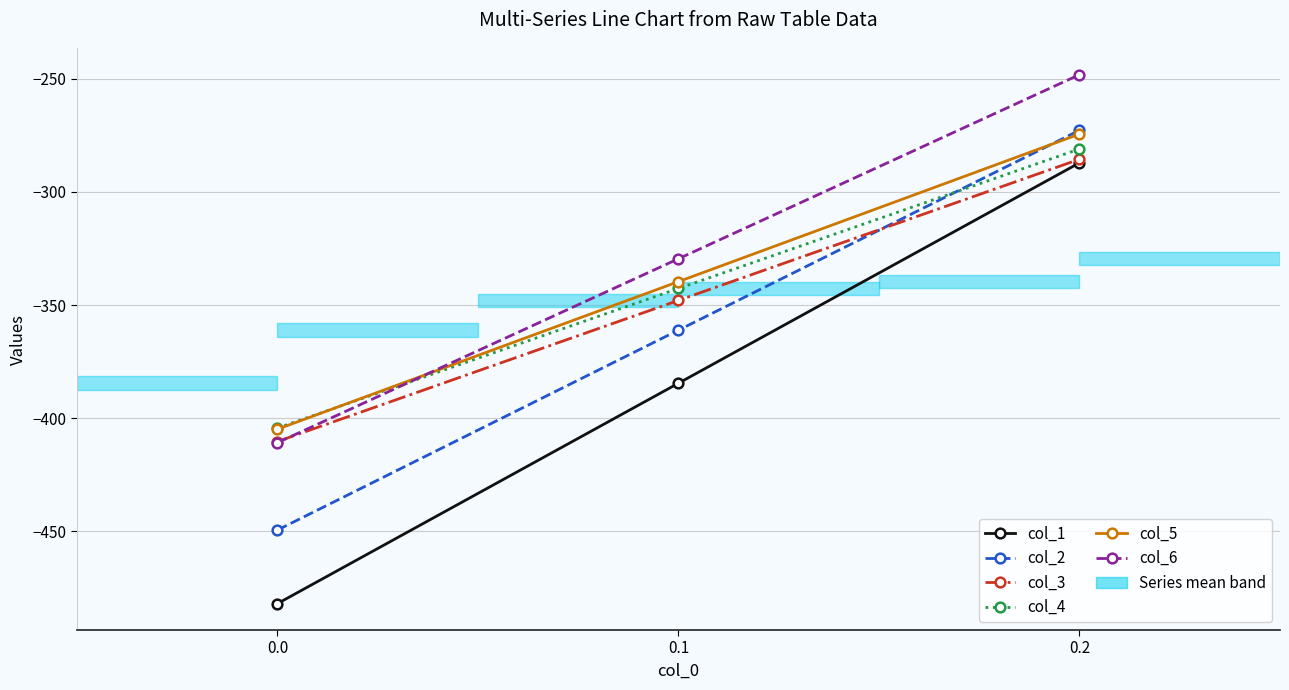

At which category is the sum across all series the highest?

0.2